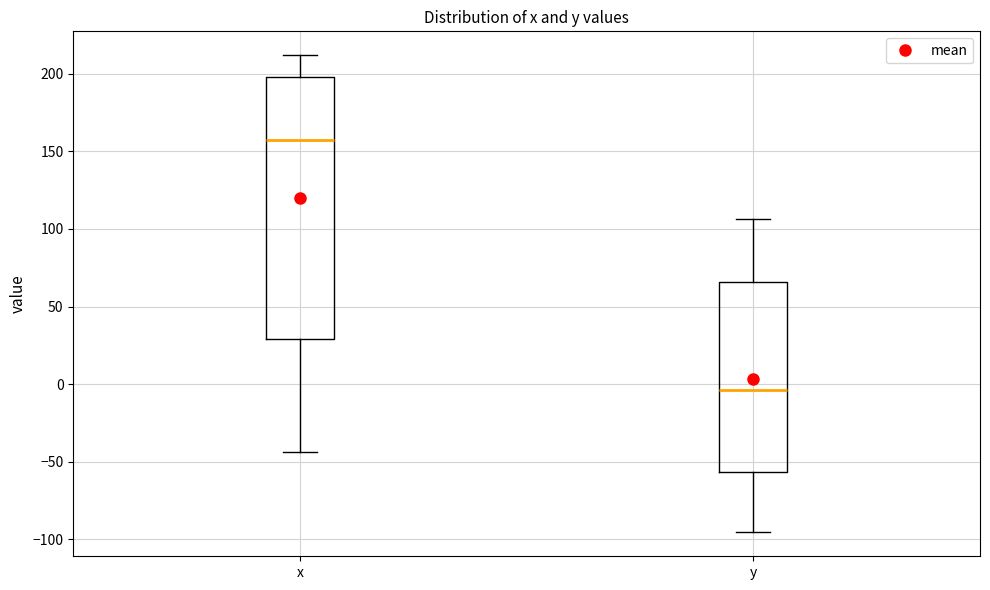

Which box's median line is the lowest?

y